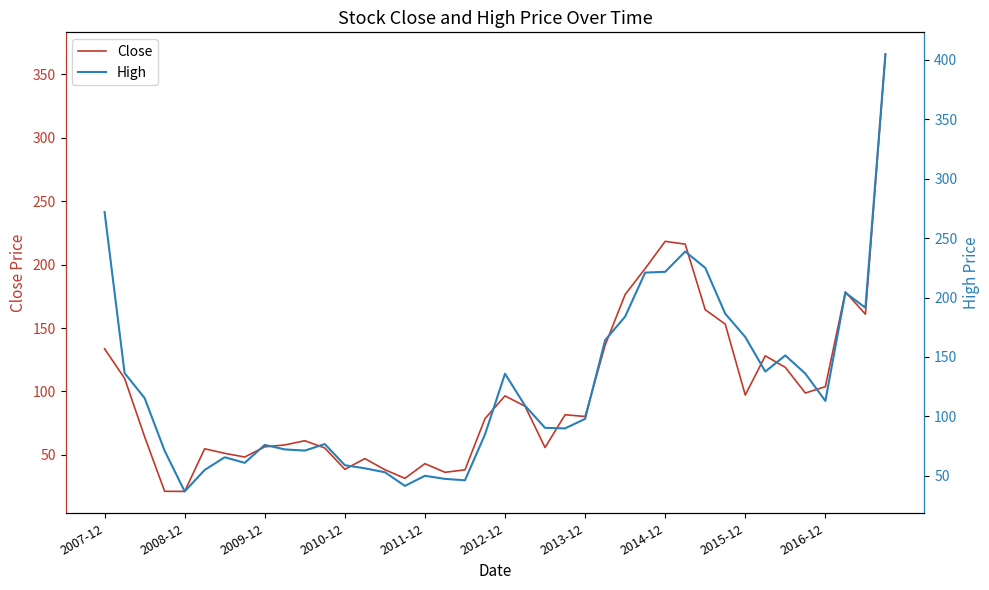

What is the minimum value for Close?

21.3